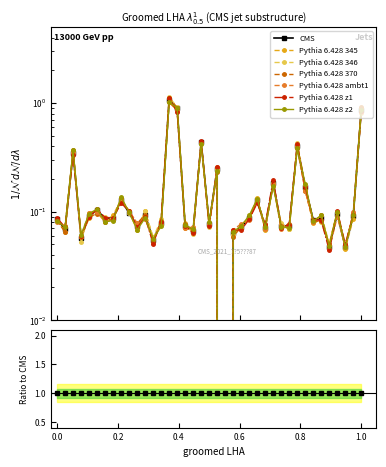

What is the difference between the maximum and minimum values?

1.1